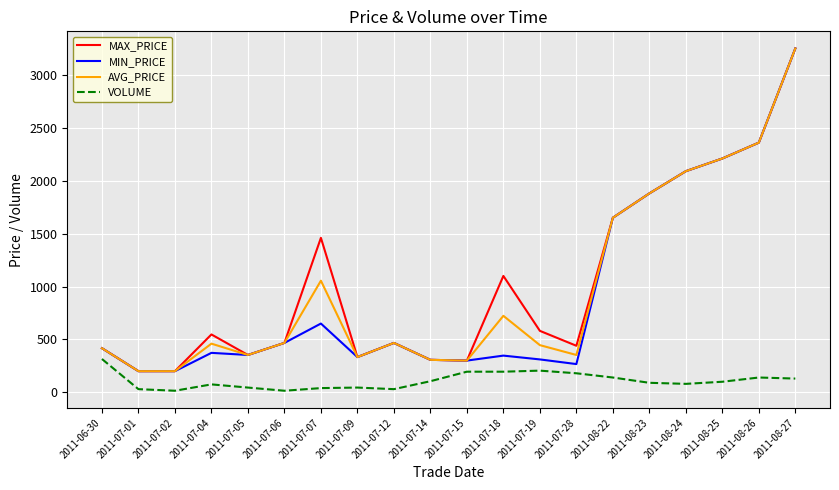

What is the difference between the second highest and minimum values in the MAX_PRICE series?

2160